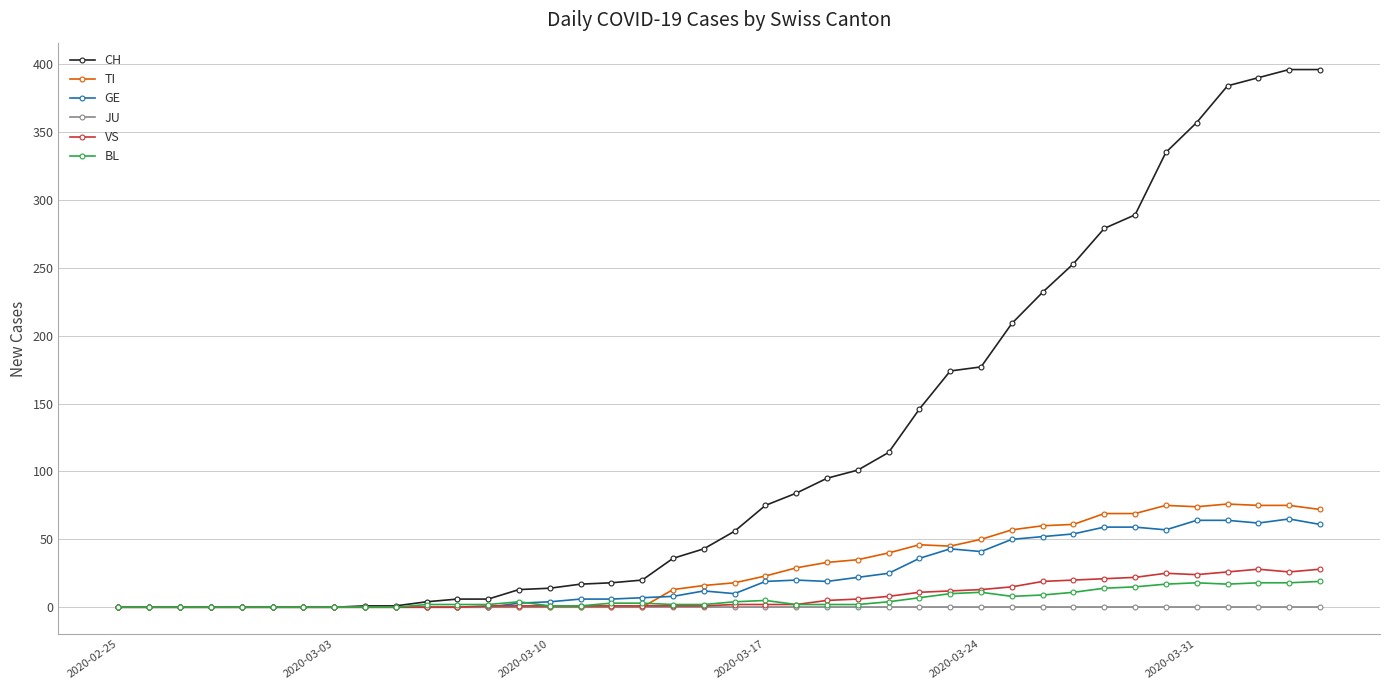

Which series has the largest total across all categories?

CH